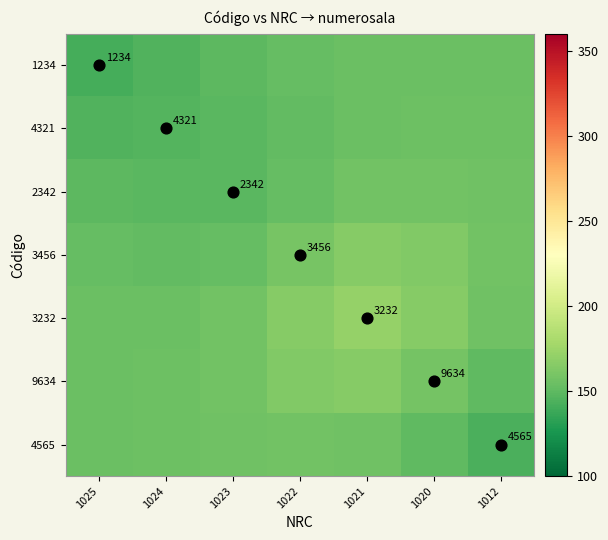

The value of 3232 at 1012 is 264.2. True or false?

False